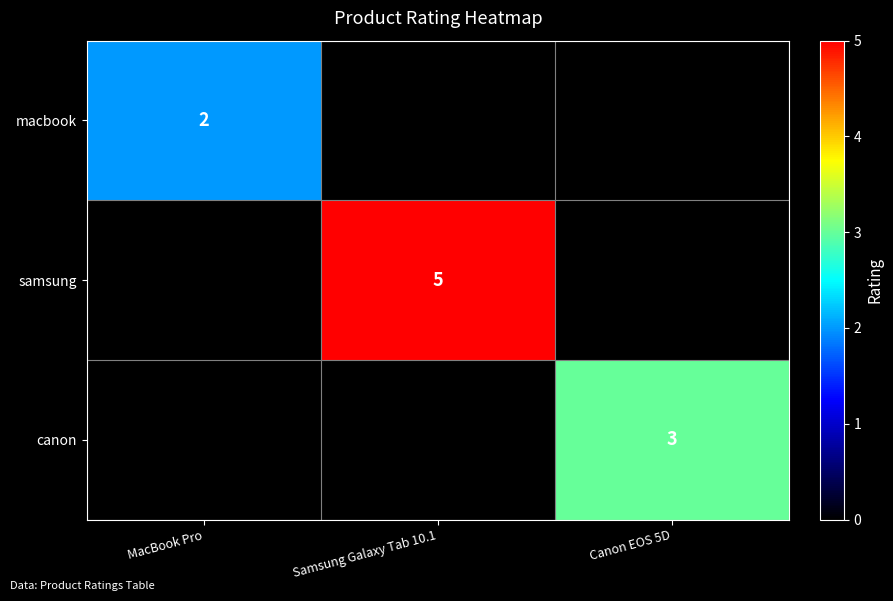

What is the total value across all series at MacBook Pro?

2